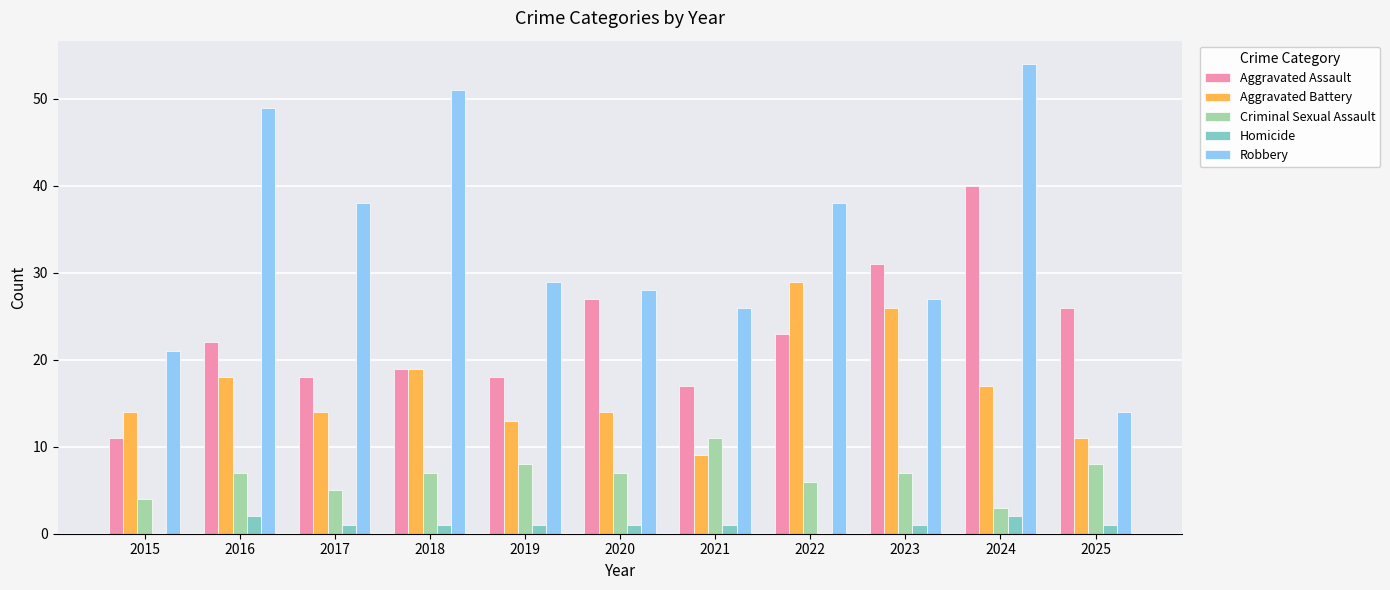

Which series changed the most between 2019 and 2024?

Robbery